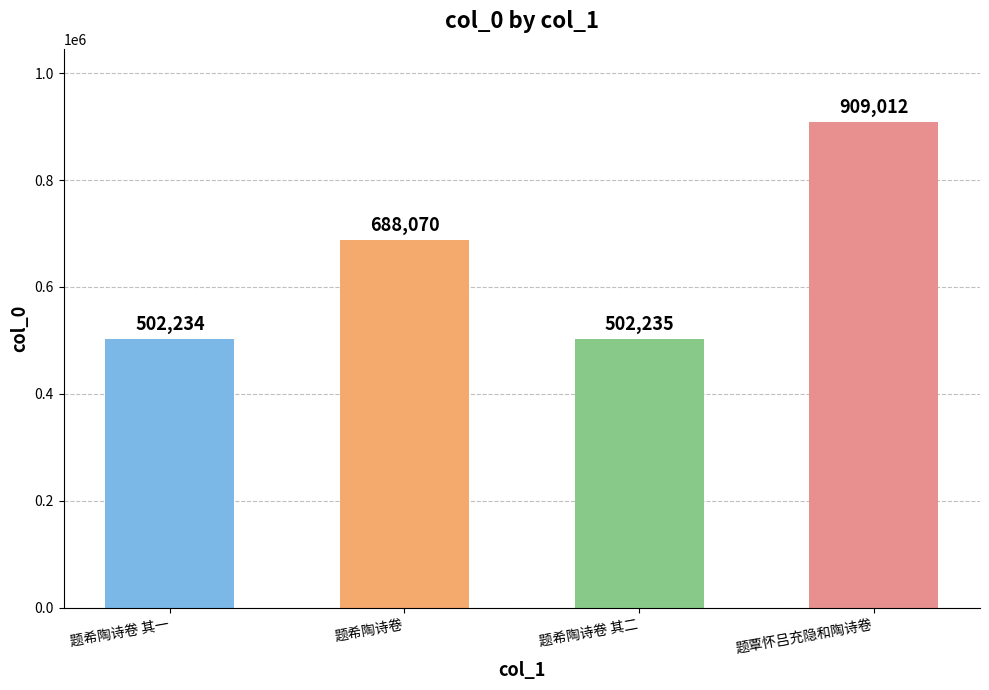

At which category does the chart reach its minimum across all series?

题希陶诗卷 其一